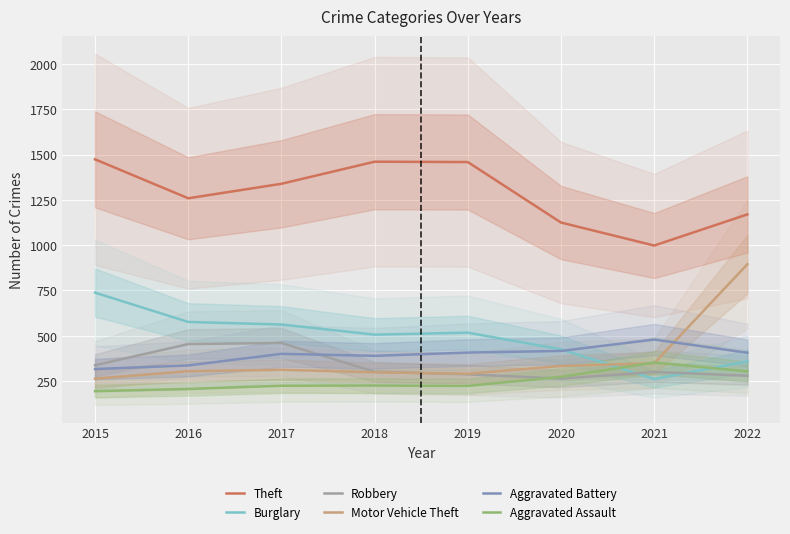

Where is the first local minimum for Theft?

2016